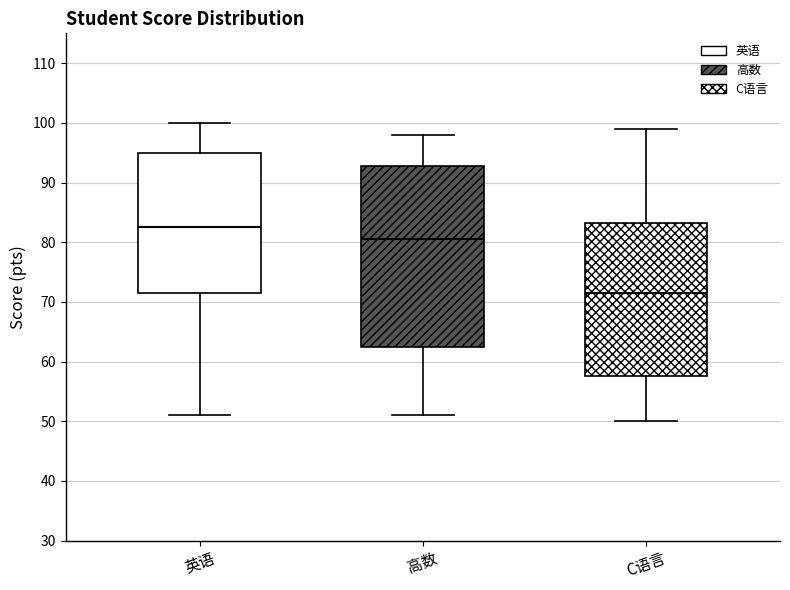

Reading left to right, read every box against the y-axis: the position of its median line, the range the box covers, and the ends of its whiskers. The values are not printed on the chart, so give them approximately, as read against the axis.

英语: median 83, box 72 to 95, whiskers 51 to 100
高数: median 81, box 63 to 93, whiskers 51 to 98
C语言: median 72, box 58 to 83, whiskers 50 to 99